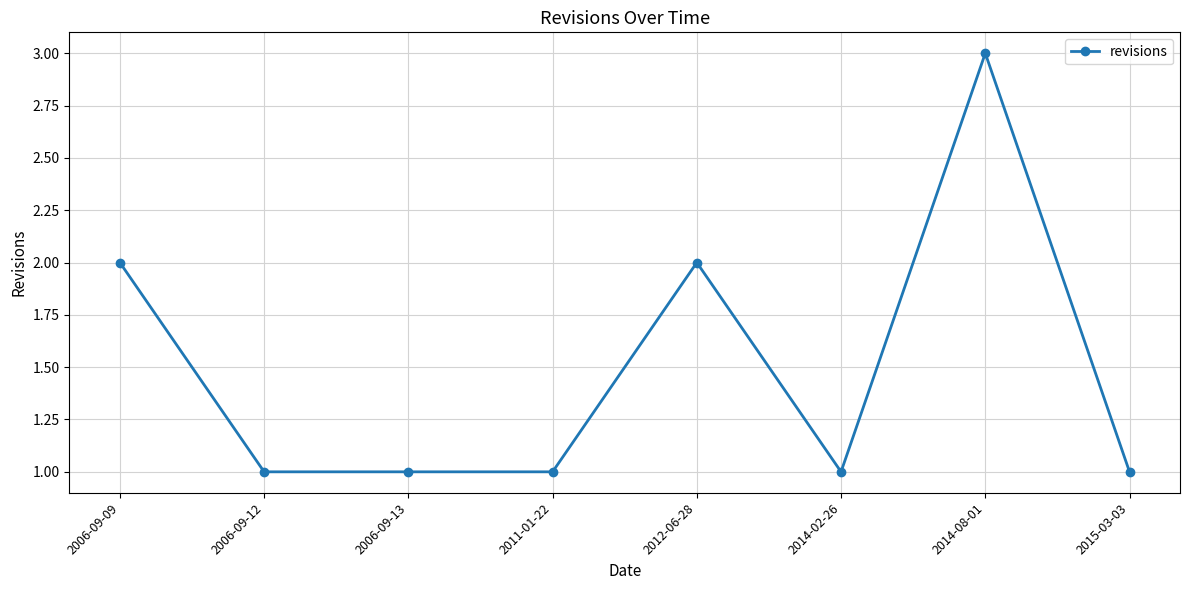

What is the minimum value shown in the chart?

1